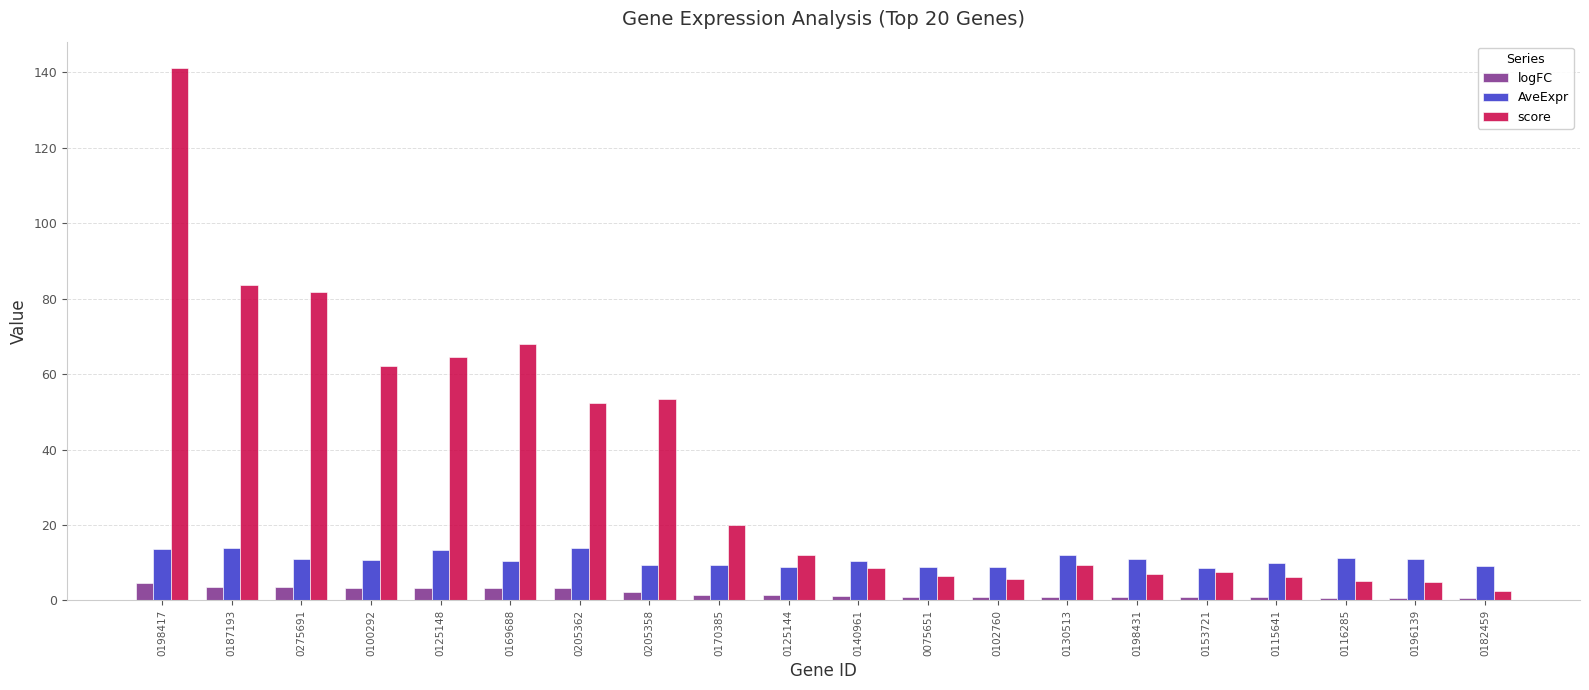

What is the value of the score bar at the 14th from the left?

9.4